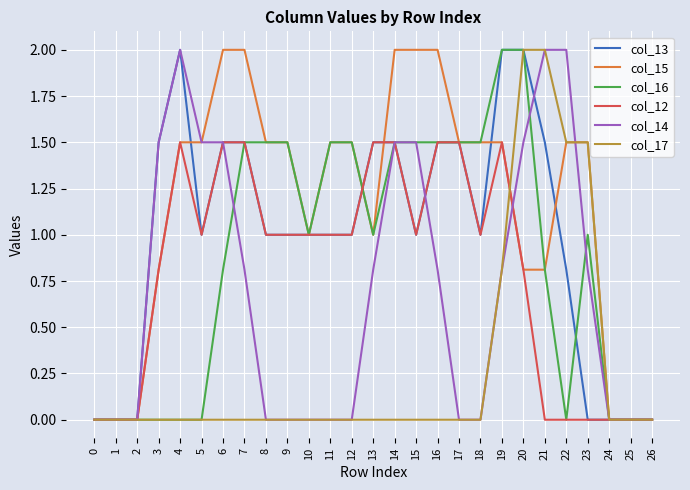

Between 5 and 15, which series saw the biggest shift?

col_16